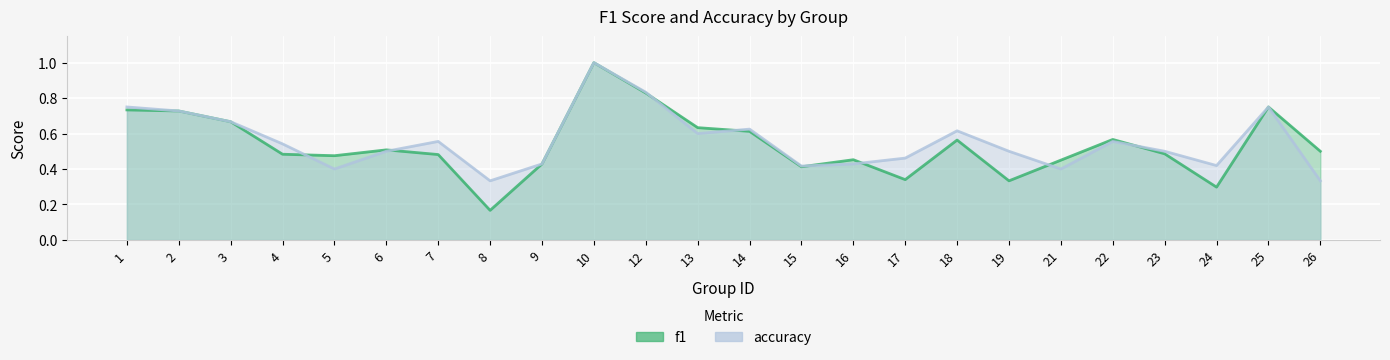

At which label does f1 reach its minimum?

8